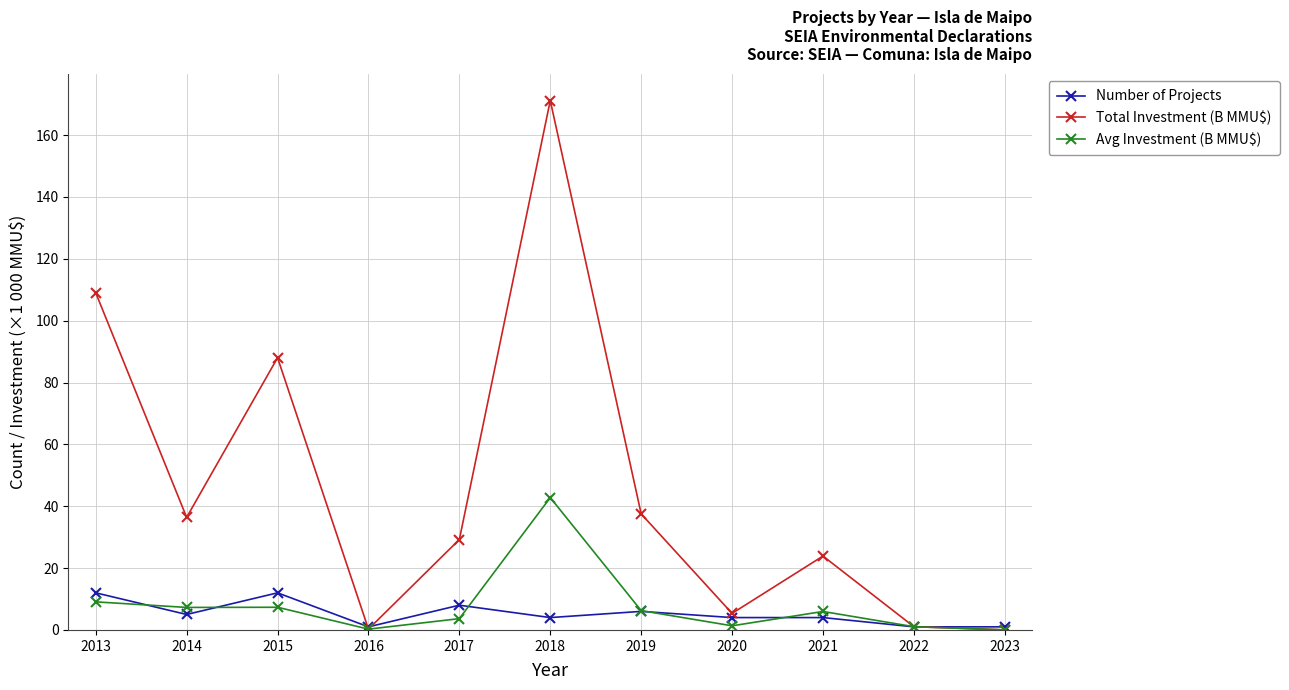

How many series are shown in this chart?

3